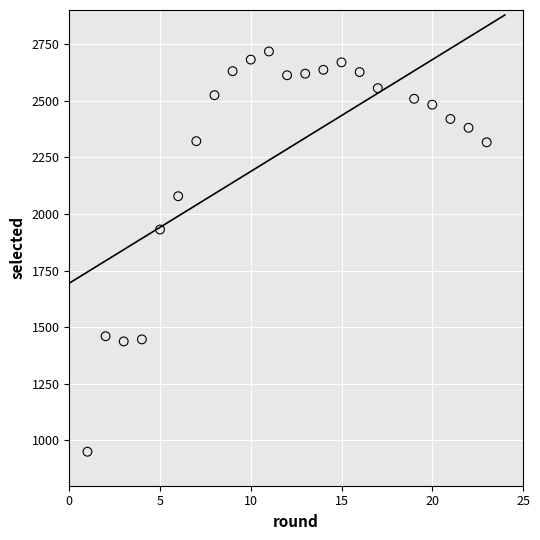

What is the range of Y values (max minus min)?

1767